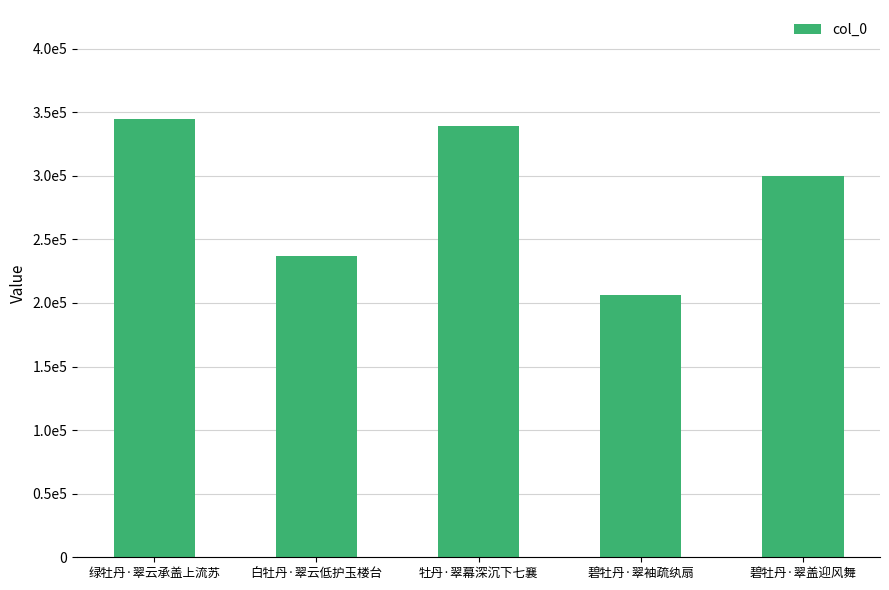

At which label does the data first exceed 300113?

绿牡丹·翠云承盖上流苏